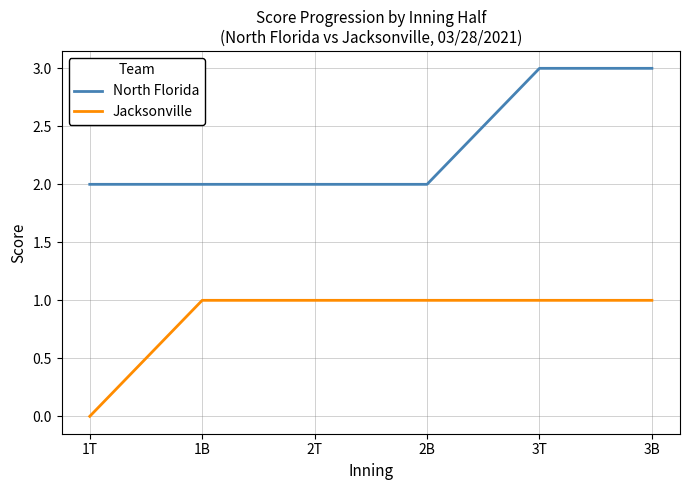

The Jacksonville series shows 1 at 1B. True or false?

True